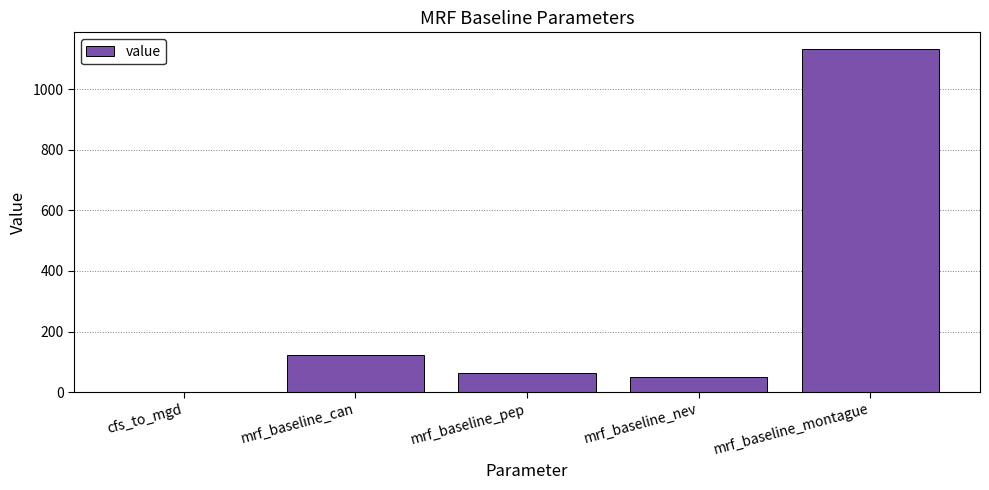

Reading right to left, list all the values displayed in this chart.

1131.1	48.5	64.6	122.8	0.6